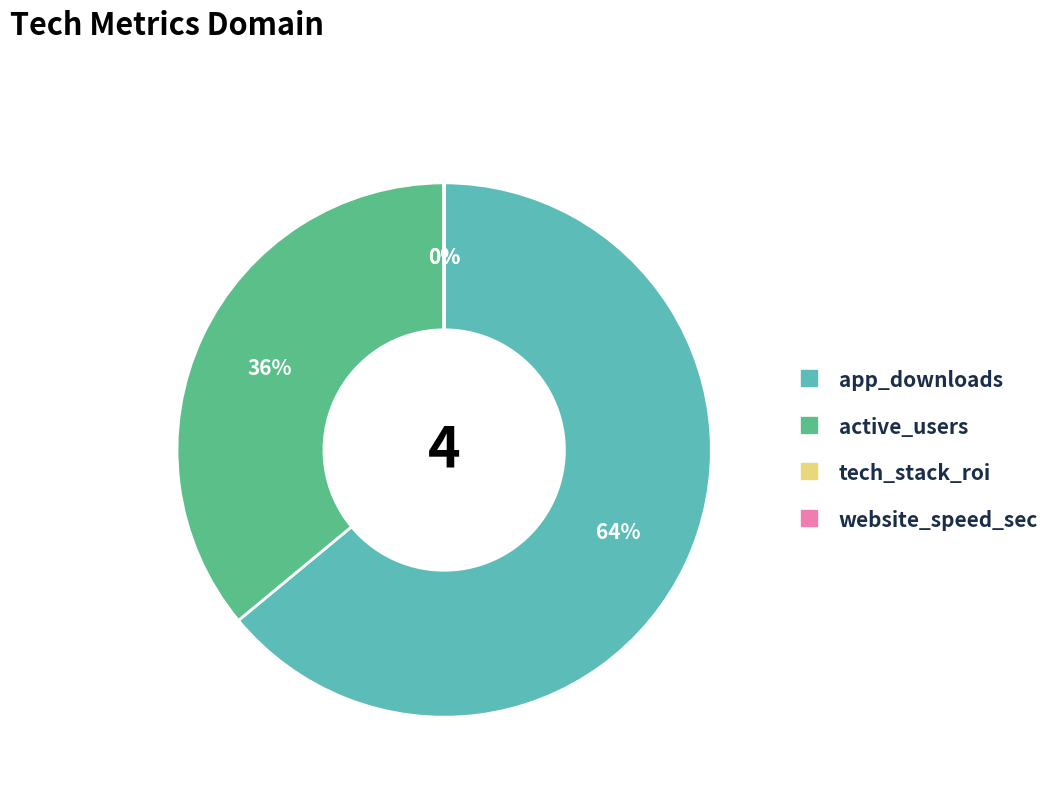

Which slice is the largest?

app_downloads